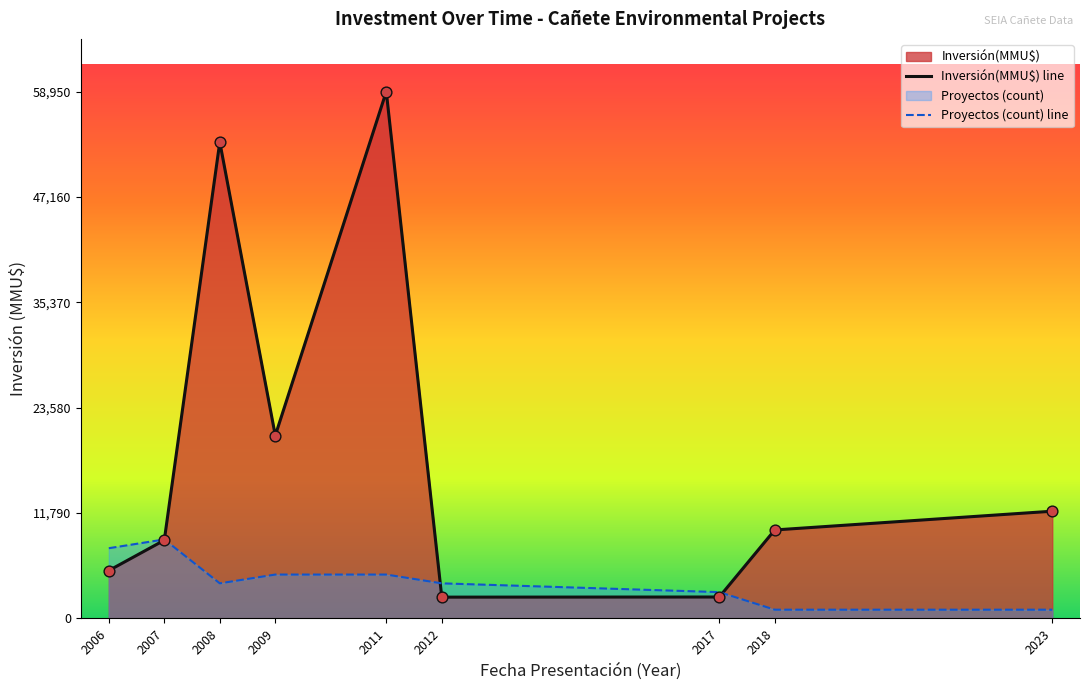

At which category is the sum across all series the highest?

2011